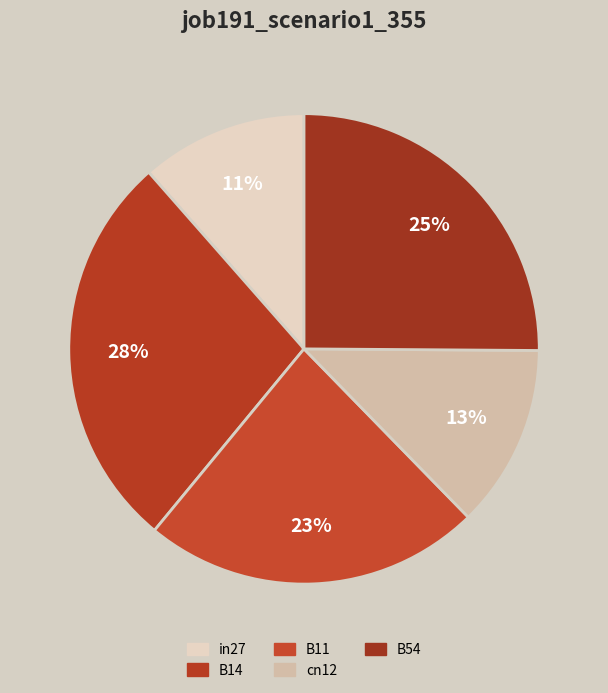

To the nearest percent, what is the combined percentage of B14 and B11?

51%